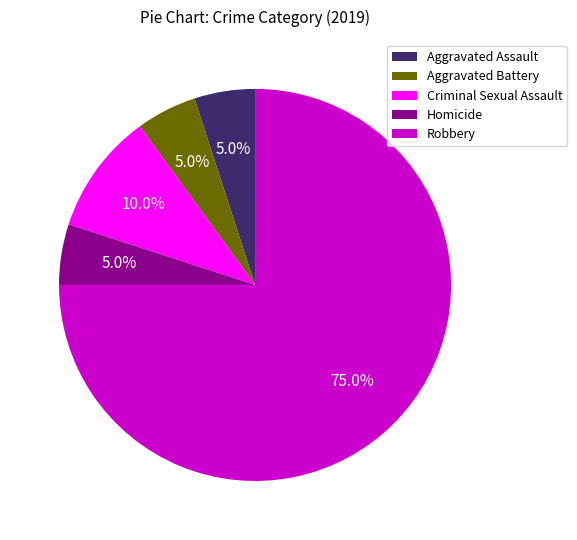

To the nearest percent, what portion does Robbery represent?

75%